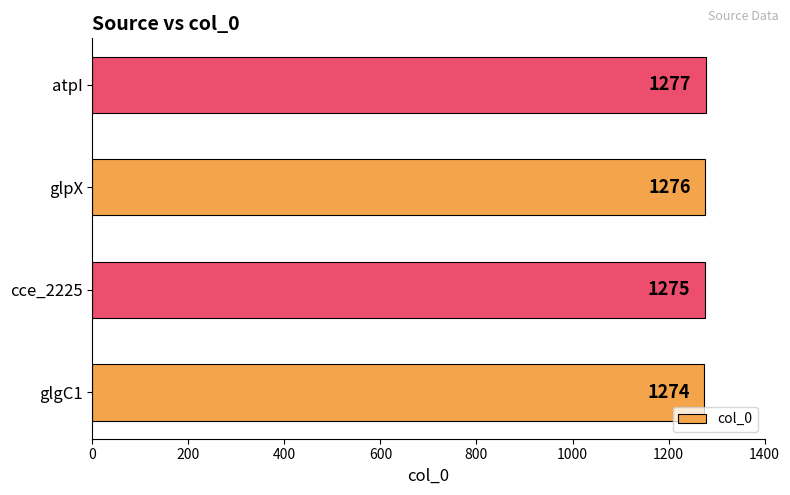

What is the difference between the maximum and minimum values?

3